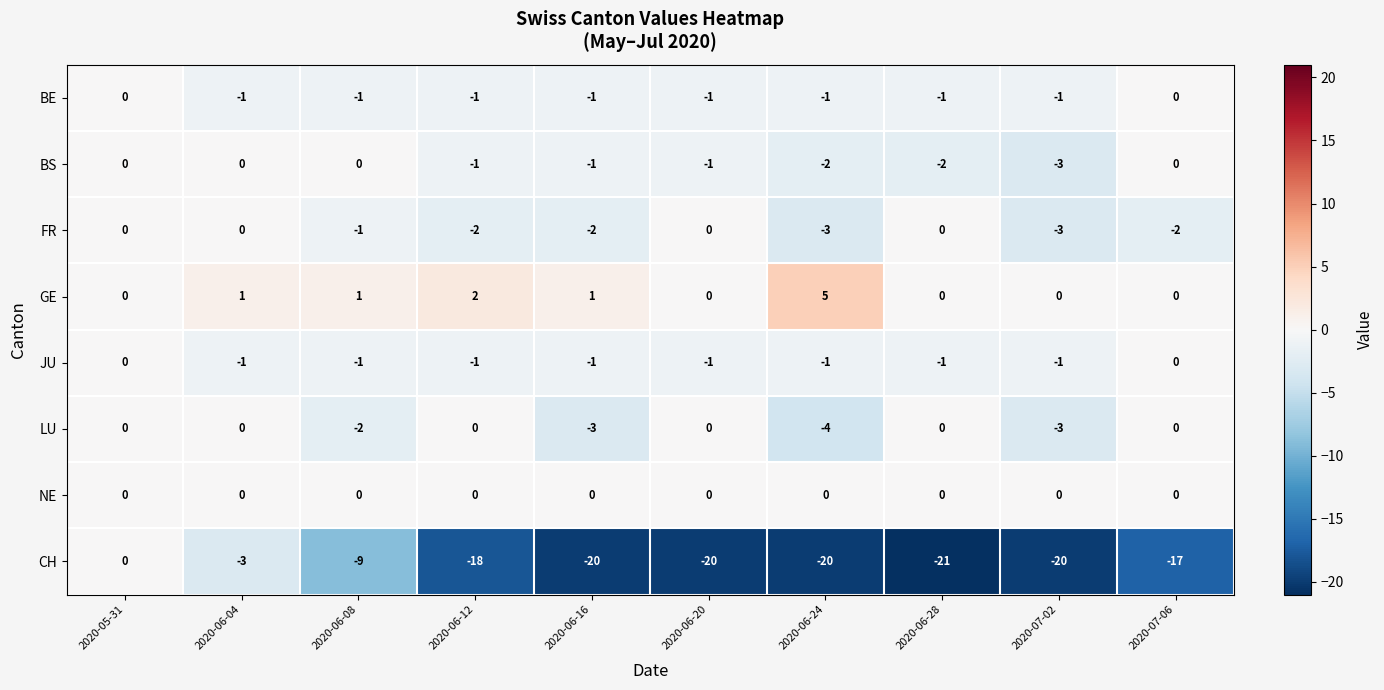

At which category does the chart reach its peak across all series?

2020-06-24